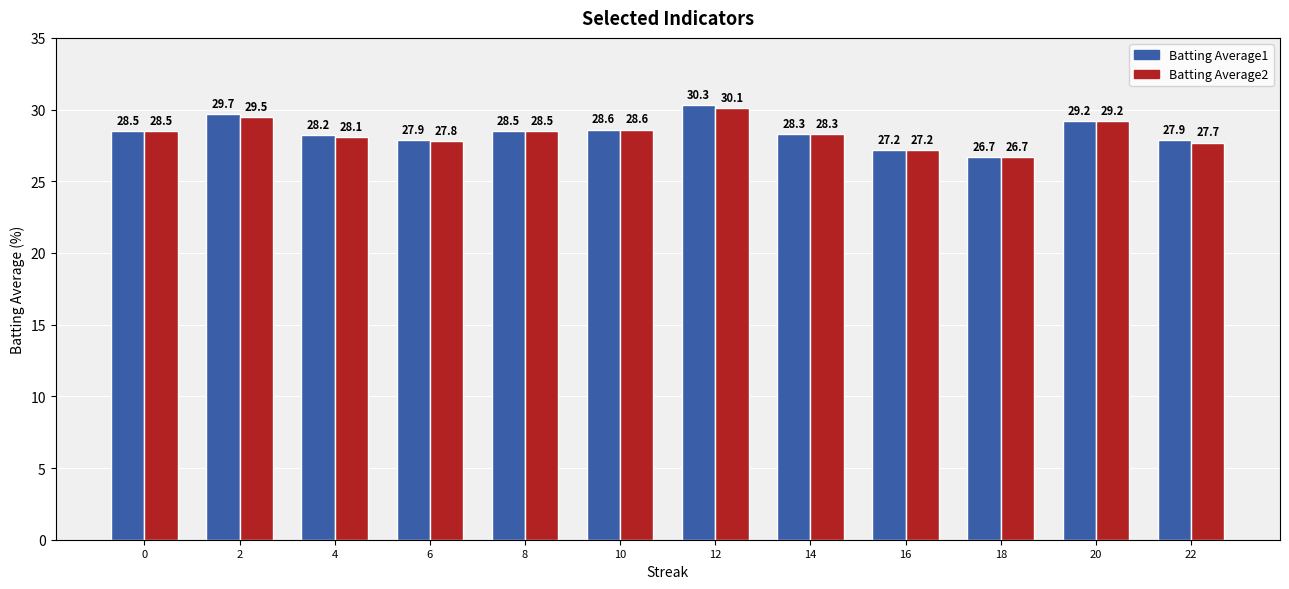

Reading left to right, list all the values displayed in this chart.

Batting Average1: 0=28.5	2=29.7	4=28.2	6=27.9	8=28.5	10=28.6	12=30.3	14=28.3	16=27.2	18=26.7	20=29.2	22=27.9
Batting Average2: 0=28.5	2=29.5	4=28.1	6=27.8	8=28.5	10=28.6	12=30.1	14=28.3	16=27.2	18=26.7	20=29.2	22=27.7